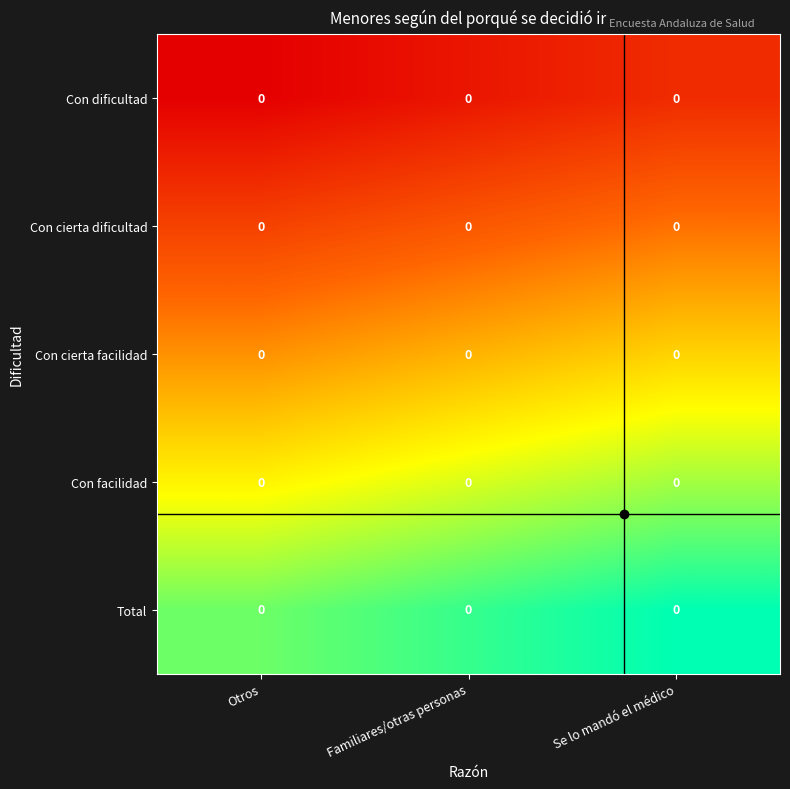

Which has a higher value, Otros or Familiares/otras personas?

Familiares/otras personas